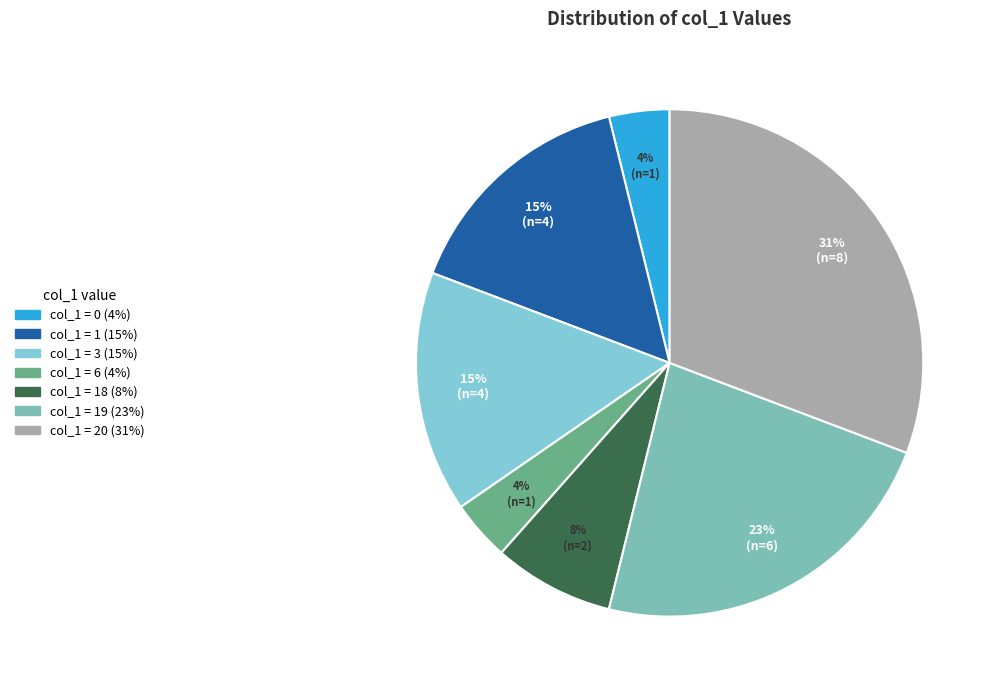

Count the number of slices in the pie.

7